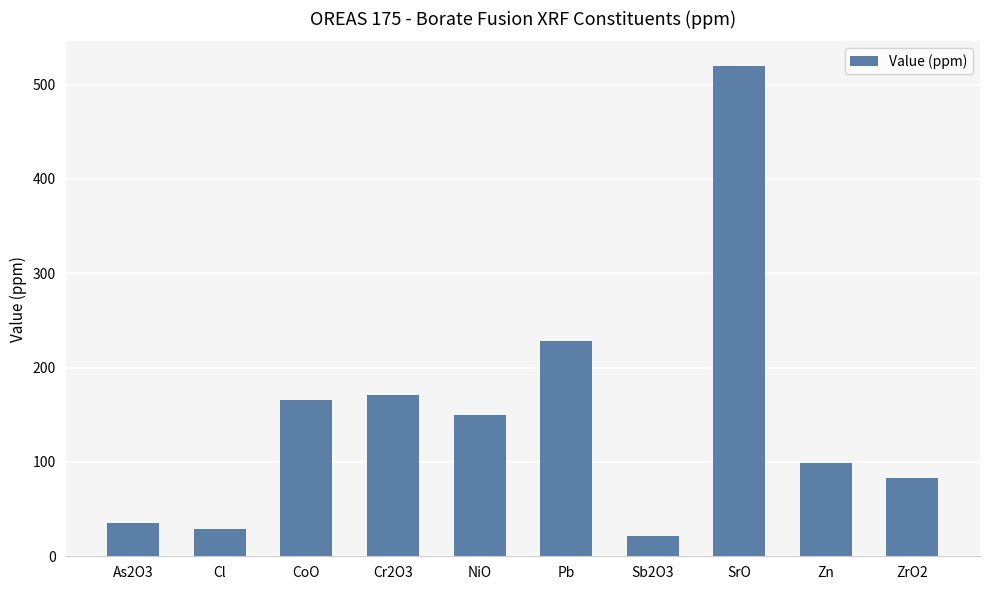

The chart shows a value of 266.2 at Cr2O3. True or false?

False